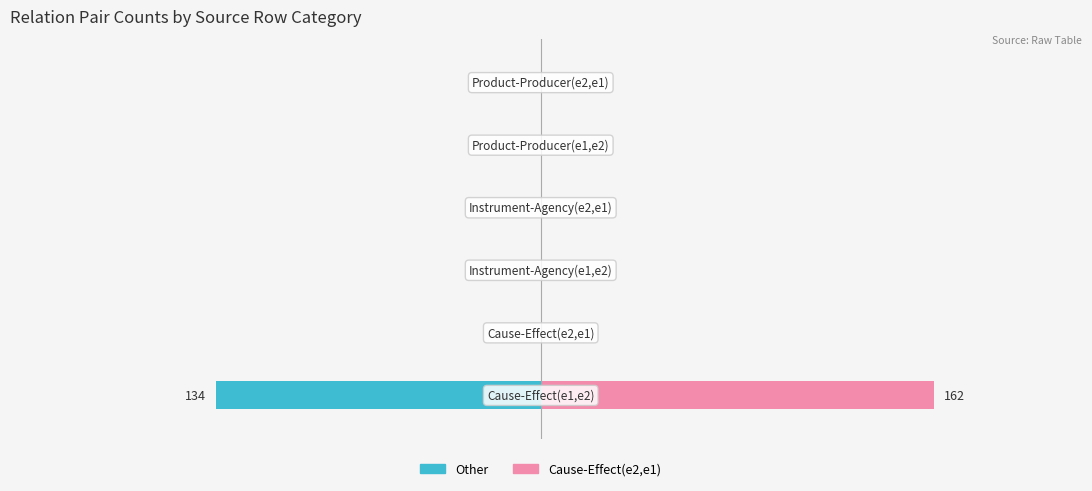

Reading left to right, extract all data points from this chart.

Other: -134	0	0	0	0	0
Cause-Effect(e2,e1): 162	0	0	0	0	0